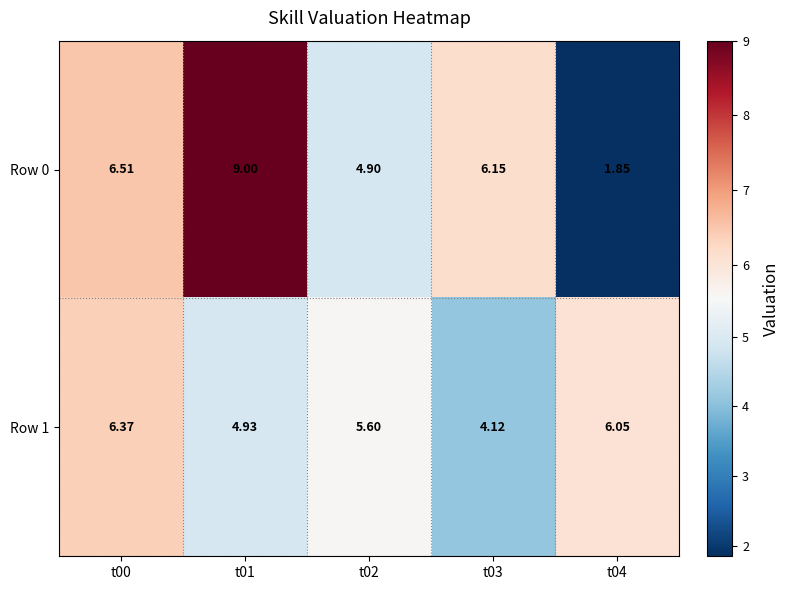

Rank the series at t04 from lowest to highest value.

Row 0, Row 1